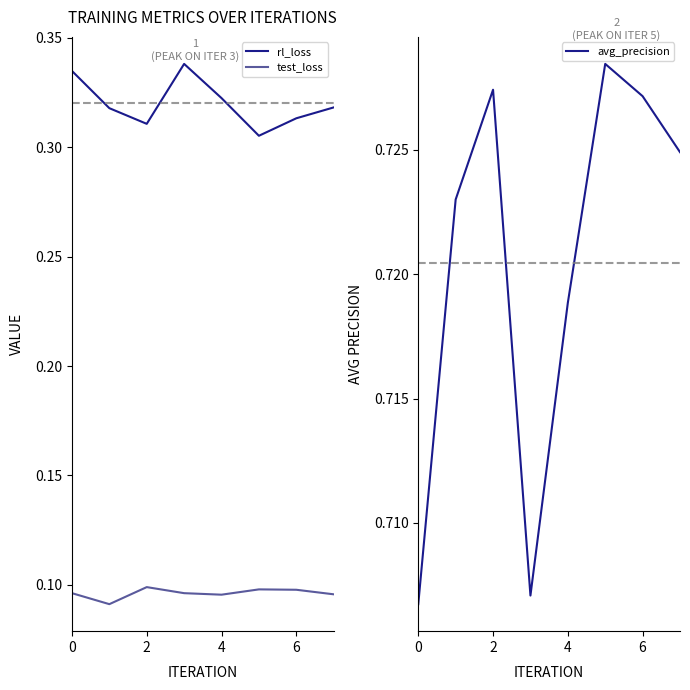

The value of avg_precision at 2 is 0.3. True or false?

False